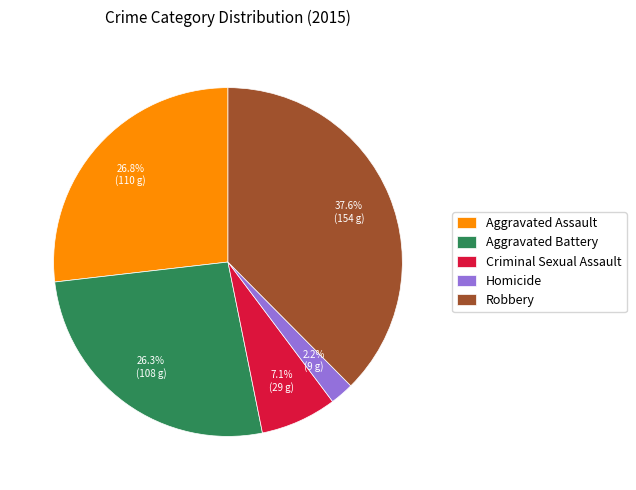

To the nearest percent, what is the average slice percentage?

20%